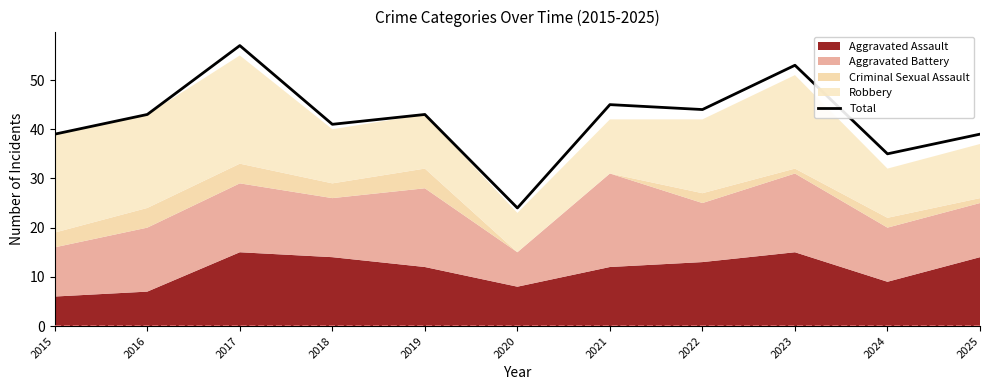

At which category does the data reach its first local valley?

2018